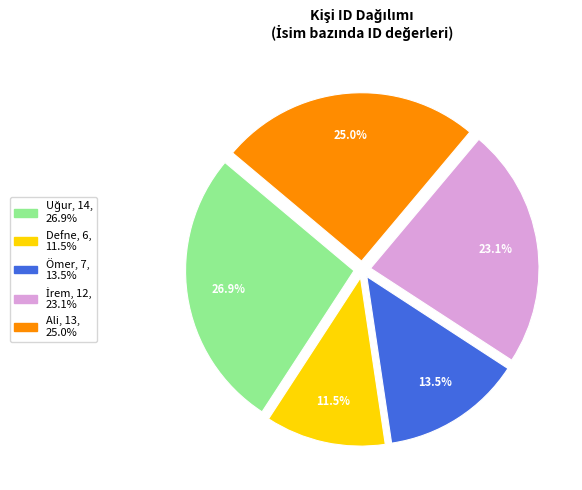

Which category has the smallest portion of the pie?

Defne